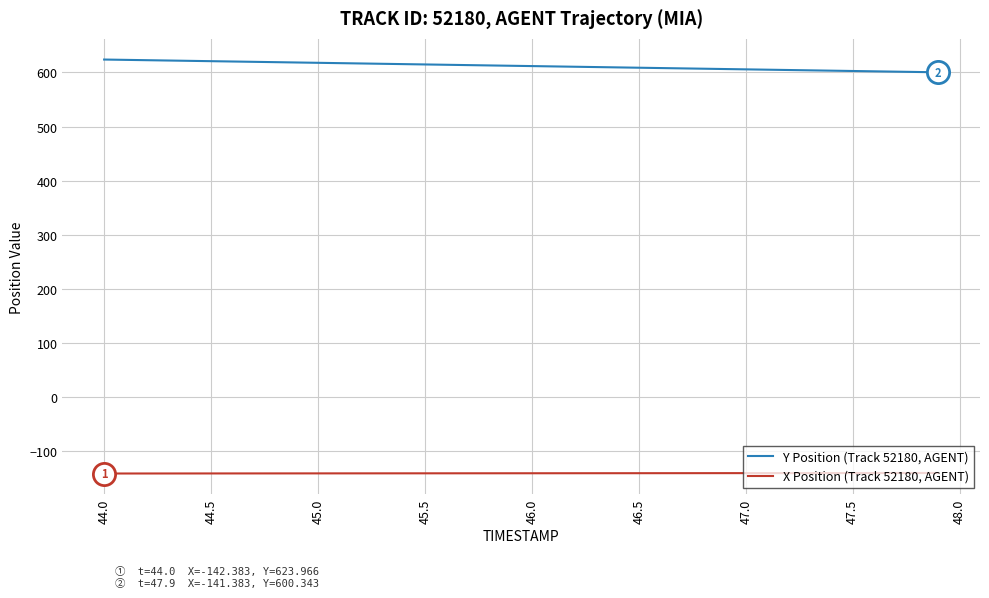

True or false: X Position (Track 52180, AGENT) and Y Position (Track 52180, AGENT) cross at least once.

False